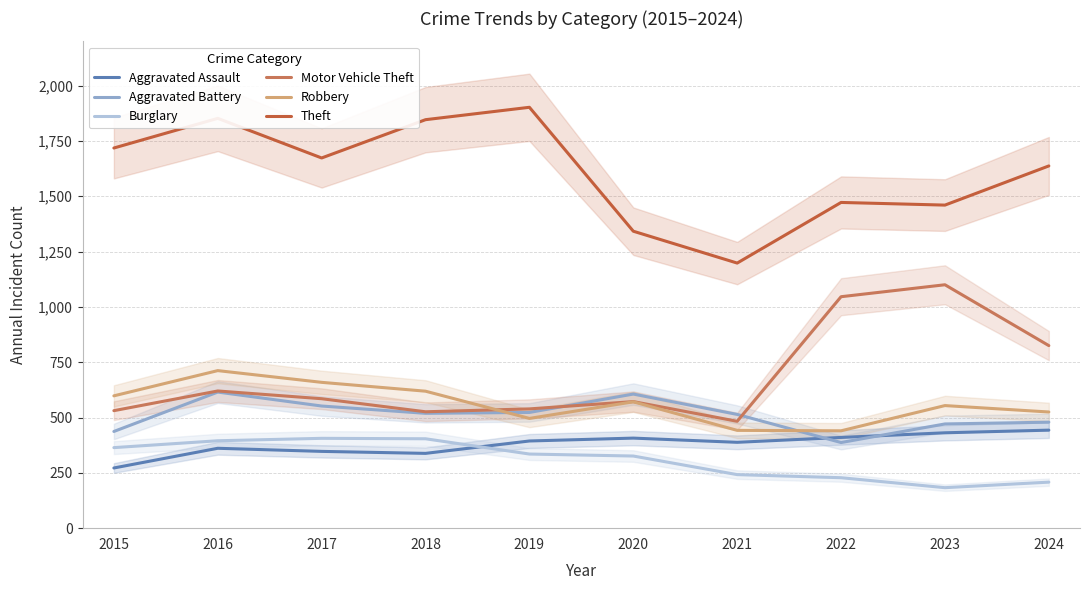

Does the chart display data point markers on the line(s)?

No